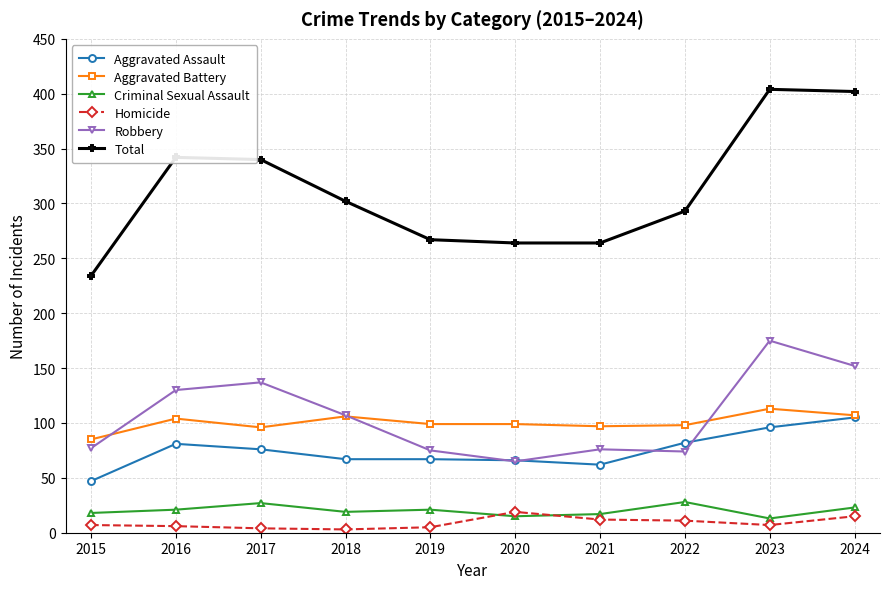

At which label does Aggravated Assault reach its minimum?

2015